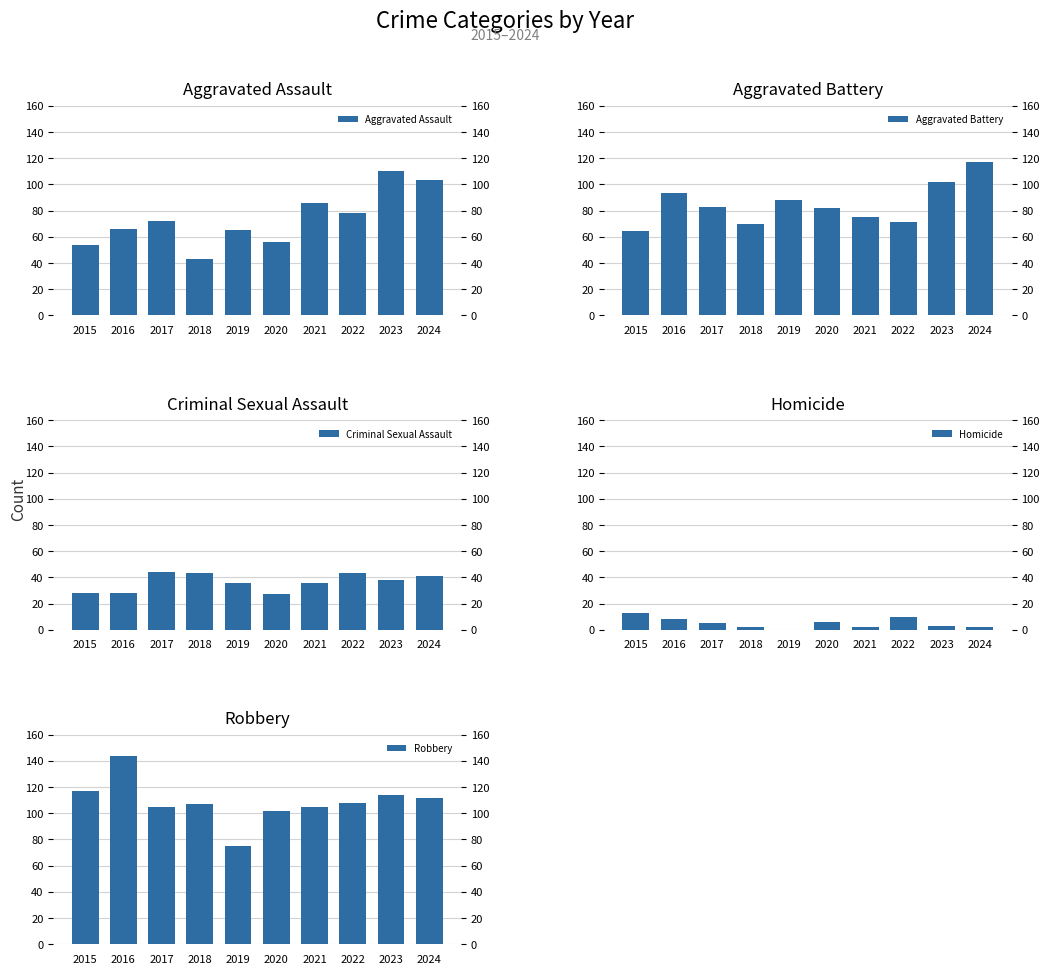

Does the chart contain any negative values?

No